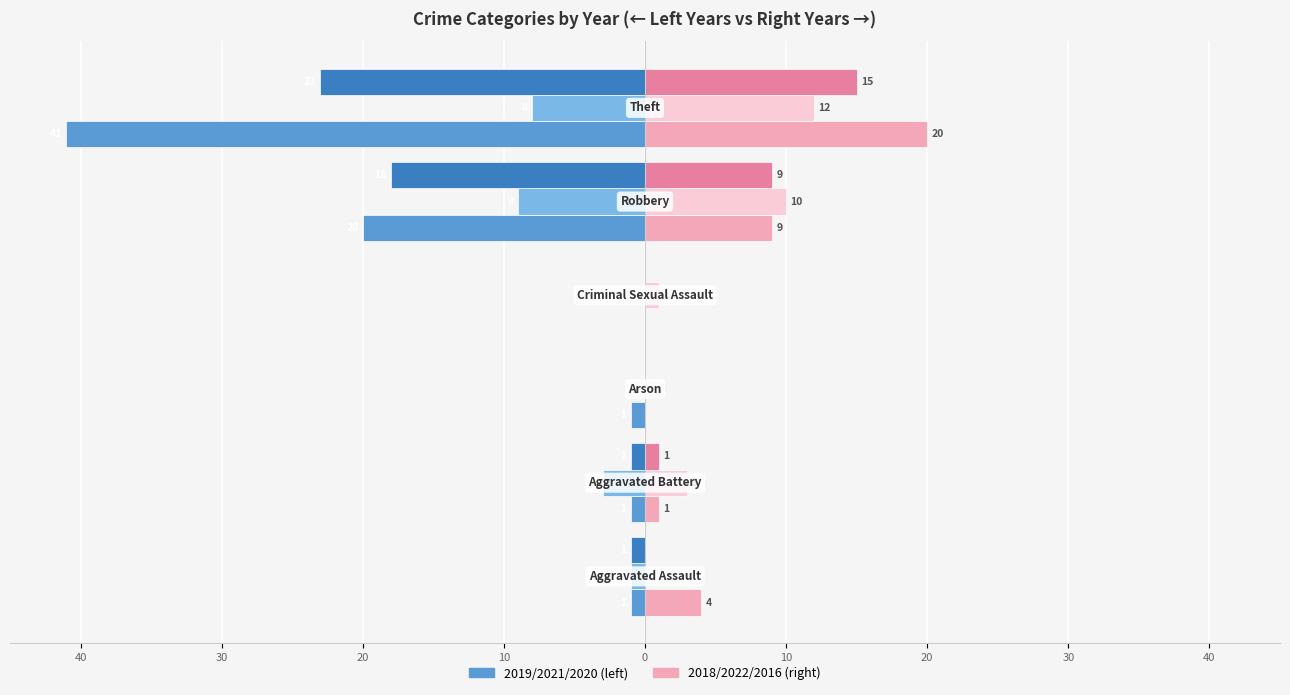

How many bars are there in total?

36